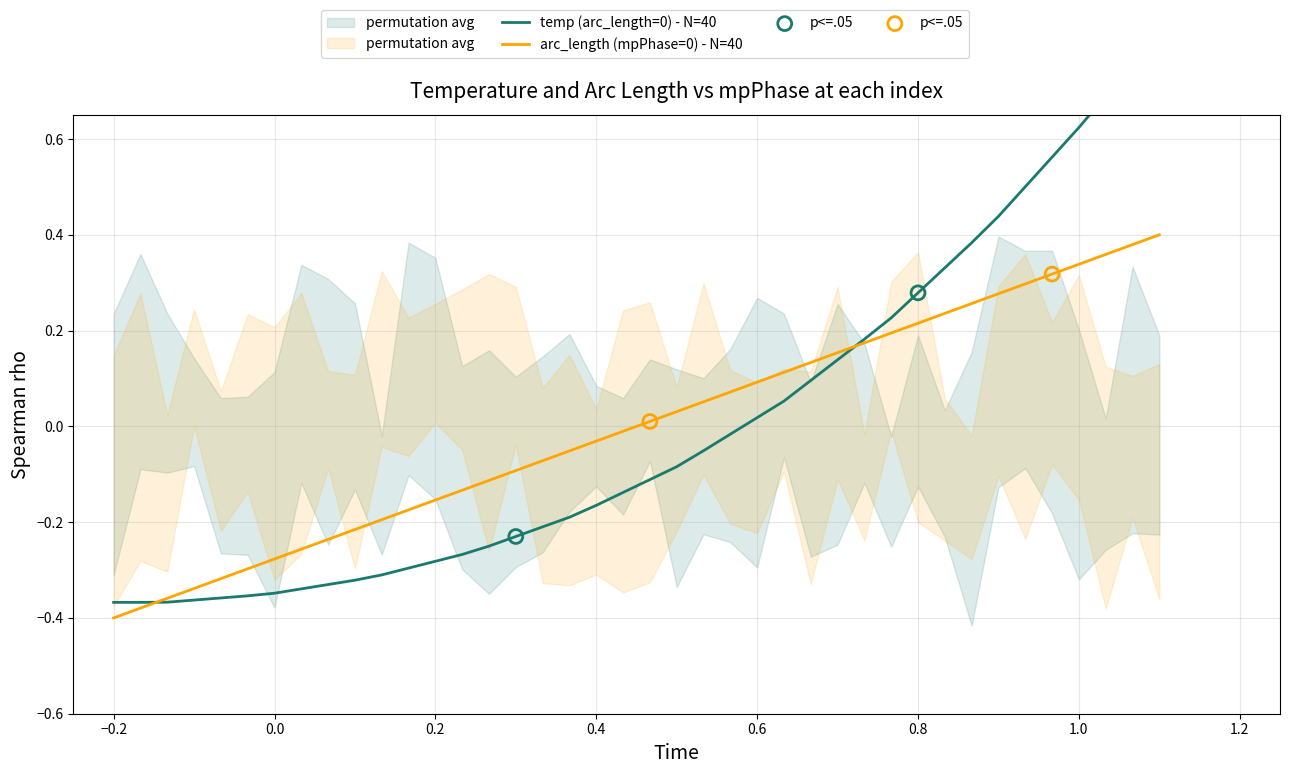

Which series contains the highest Y value?

temp